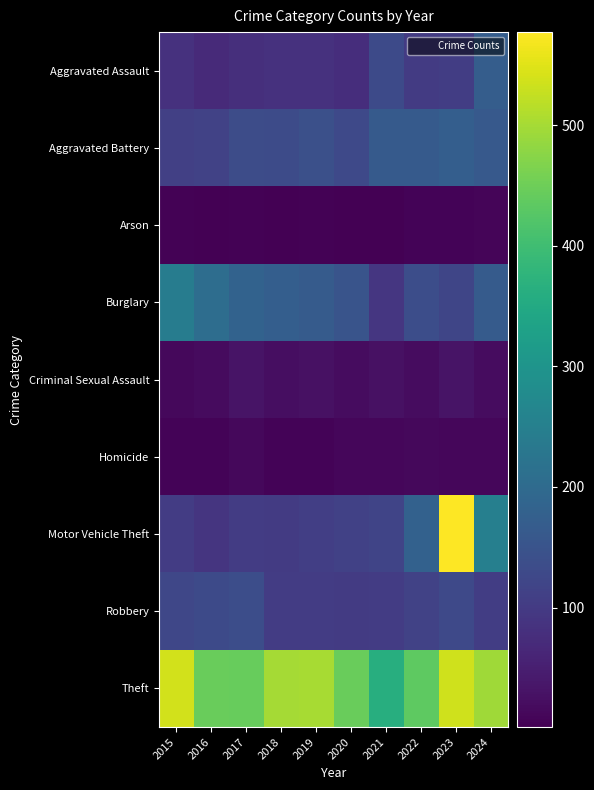

Reading left to right, what are all the values shown in this chart?

Aggravated Assault: 2015=82	2016=70	2017=78	2018=82	2019=82	2020=76	2021=131	2022=100	2023=105	2024=170
Aggravated Battery: 2015=111	2016=114	2017=134	2018=133	2019=142	2020=127	2021=165	2022=164	2023=173	2024=162
Arson: 2015=4	2016=1	2017=4	2018=2	2019=5	2020=2	2021=2	2022=7	2023=6	2024=8
Burglary: 2015=242	2016=206	2017=182	2018=174	2019=167	2020=150	2021=91	2022=137	2023=122	2024=166
Criminal Sexual Assault: 2015=13	2016=17	2017=31	2018=23	2019=26	2020=19	2021=27	2022=20	2023=32	2024=21
Homicide: 2015=6	2016=7	2017=14	2018=7	2019=7	2020=10	2021=11	2022=13	2023=12	2024=10
Motor Vehicle Theft: 2015=104	2016=89	2017=104	2018=101	2019=108	2020=113	2021=118	2022=179	2023=577	2024=249
Robbery: 2015=123	2016=130	2017=137	2018=104	2019=103	2020=100	2021=104	2022=115	2023=127	2024=106
Theft: 2015=538	2016=446	2017=444	2018=499	2019=502	2020=445	2021=361	2022=433	2023=536	2024=494